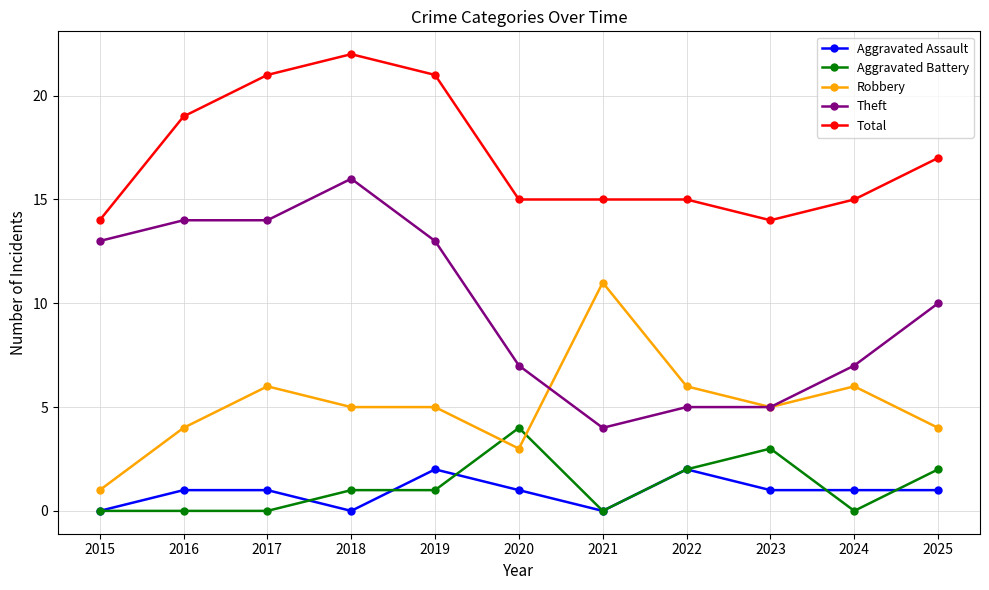

True or false: Total has a value of 22 at 2018.

True